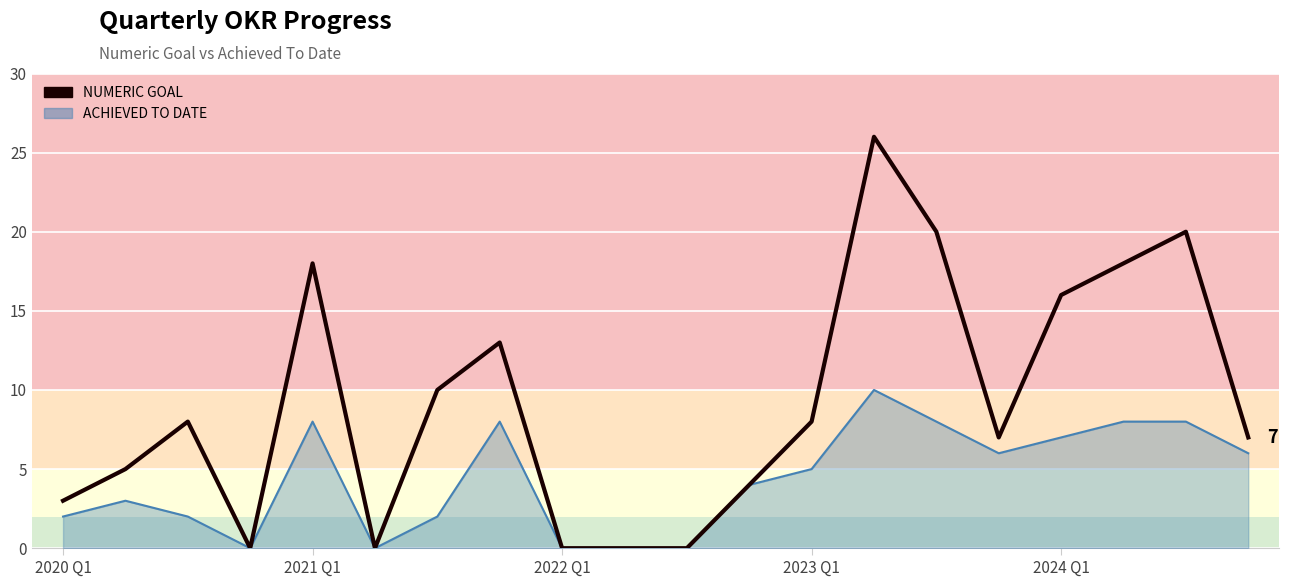

Count the number of categories in the chart.

20